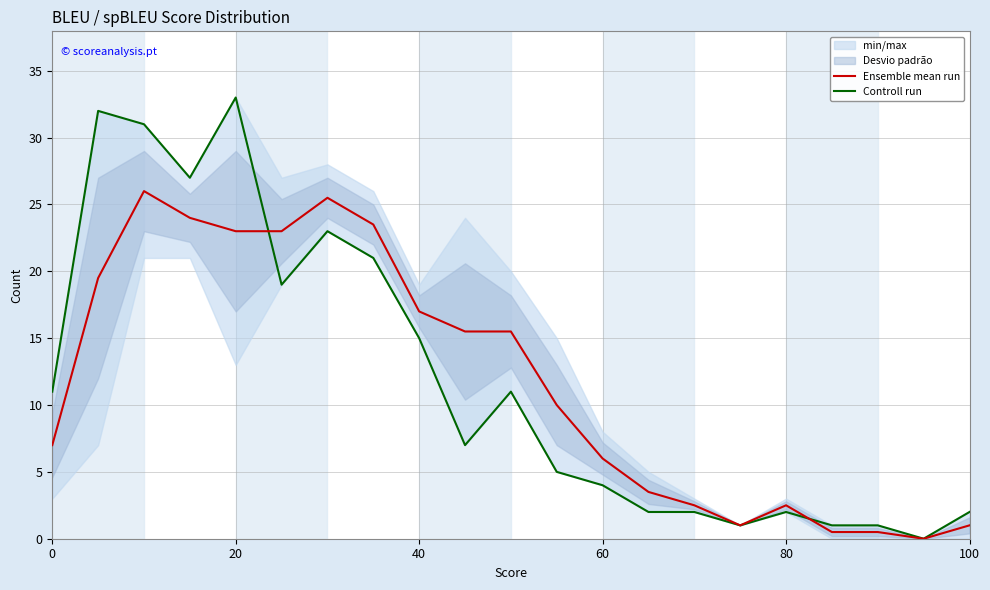

True or false: Ensemble mean run has a value of 1.0 at 100.

True